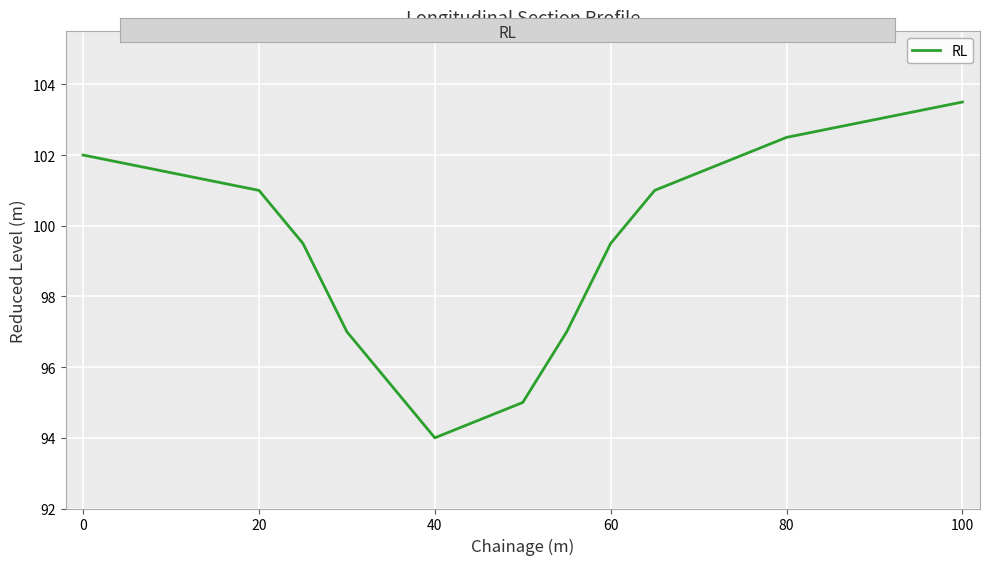

What is the smallest value displayed?

94.0